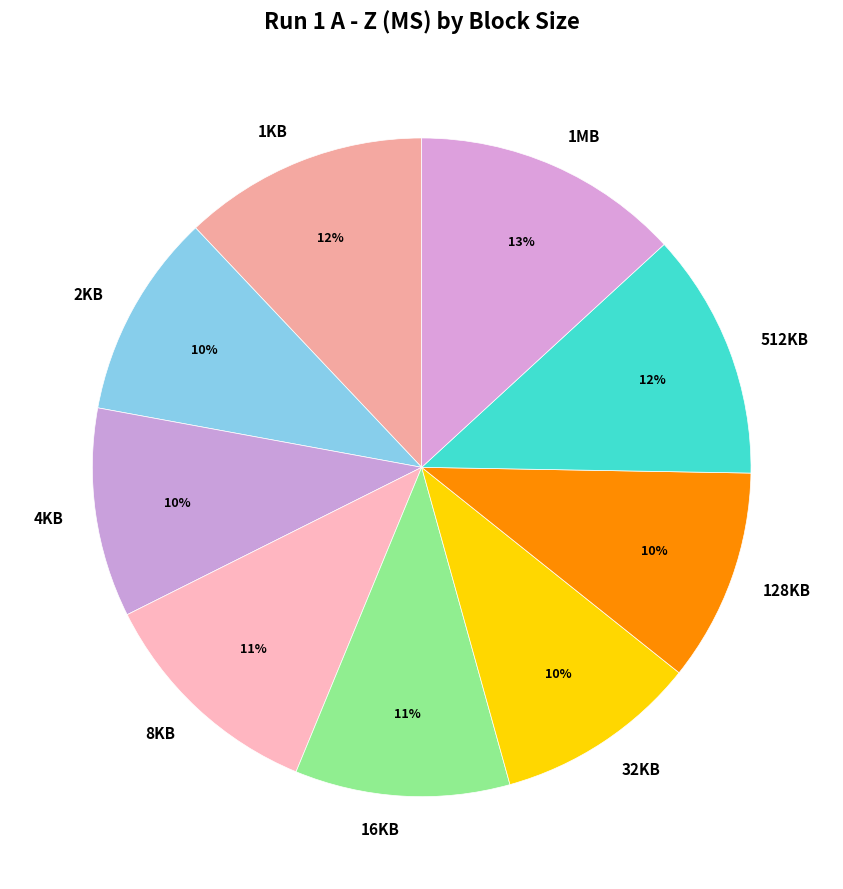

How many segments does this pie chart have?

9